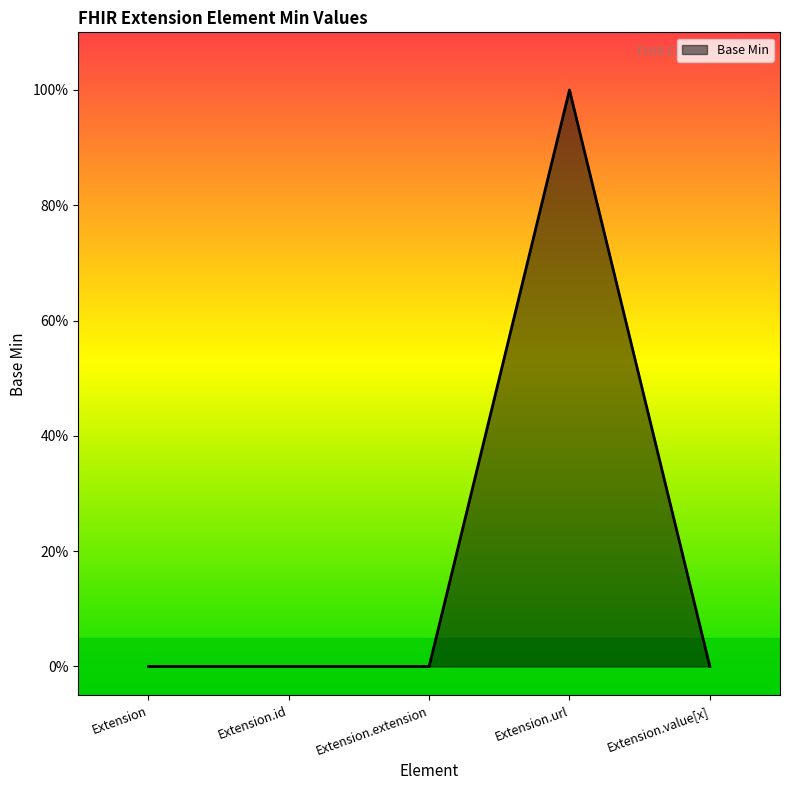

The chart shows a value of 0 at Extension.id. True or false?

True